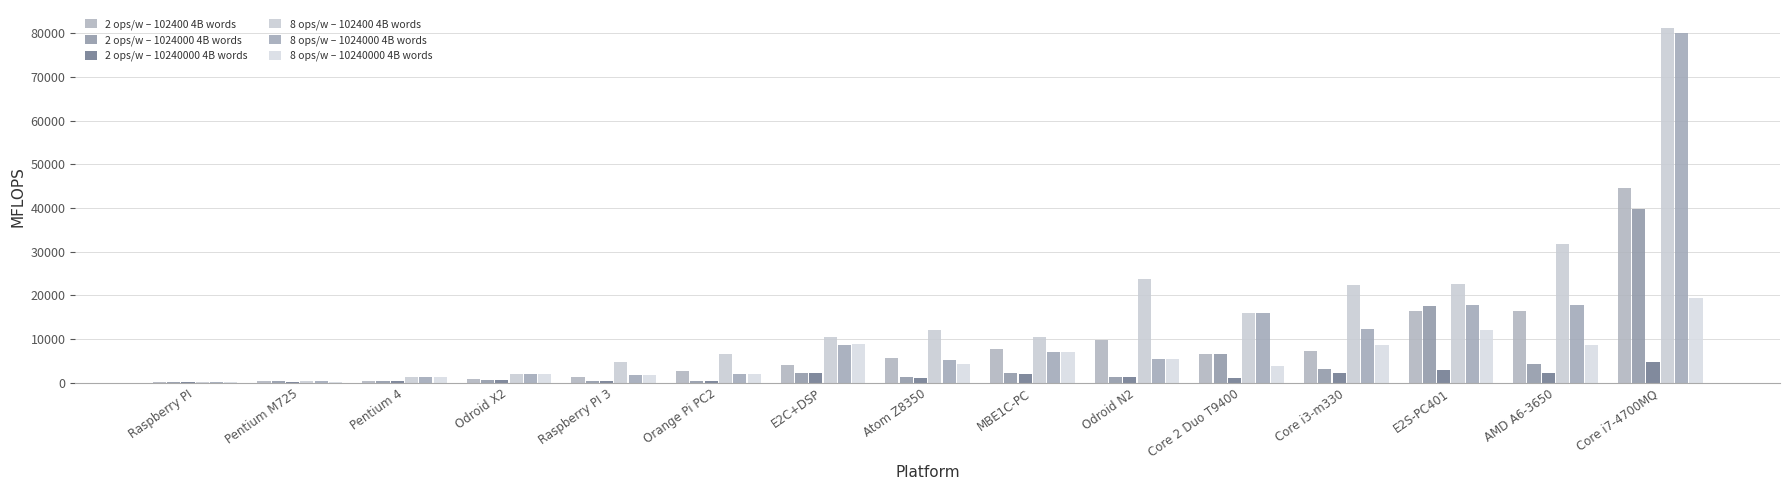

What is the sum of all 8 ops/w – 1024000 4B words values?

177447.4